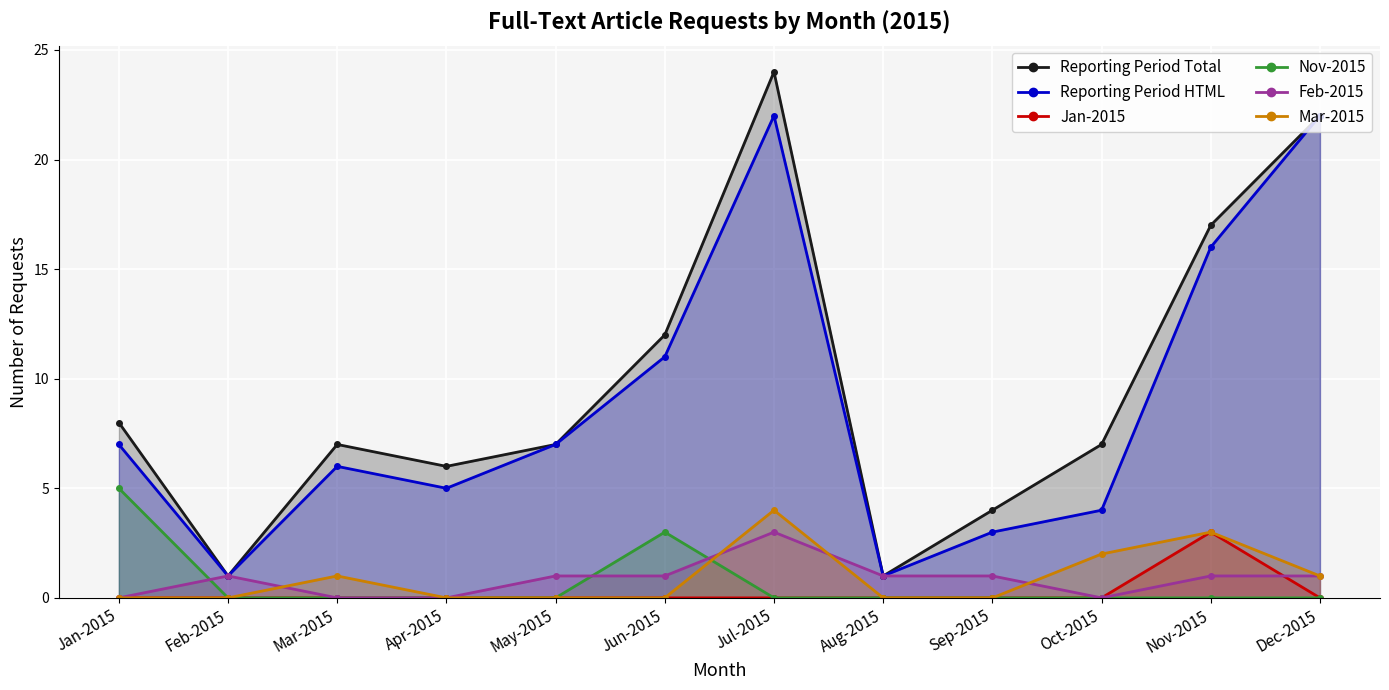

Where do Feb-2015 and Nov-2015 first cross each other?

Jan-2015 and Feb-2015